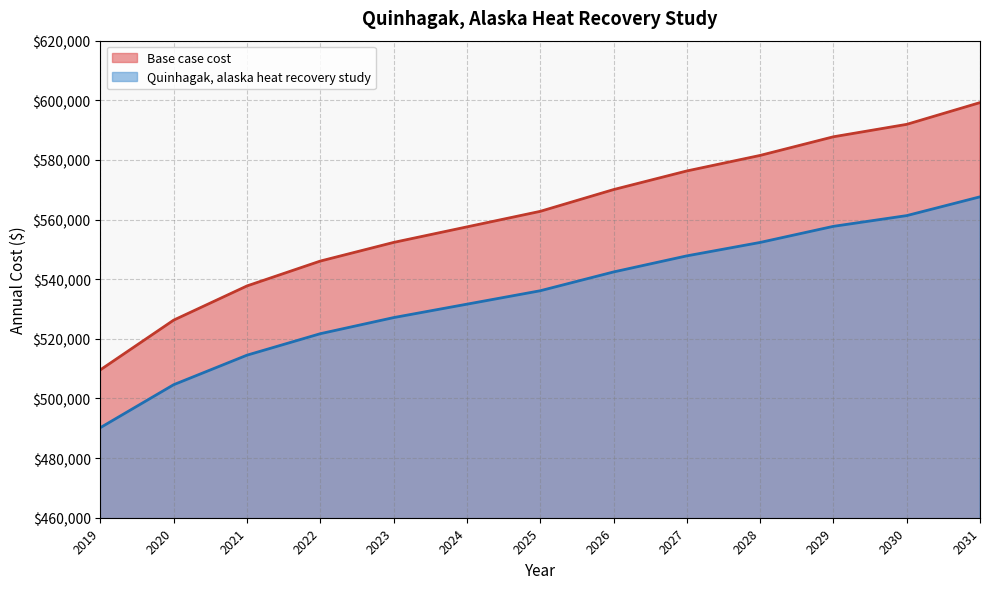

What is the difference between the maximum and minimum values in the Base case cost series?

89620.9